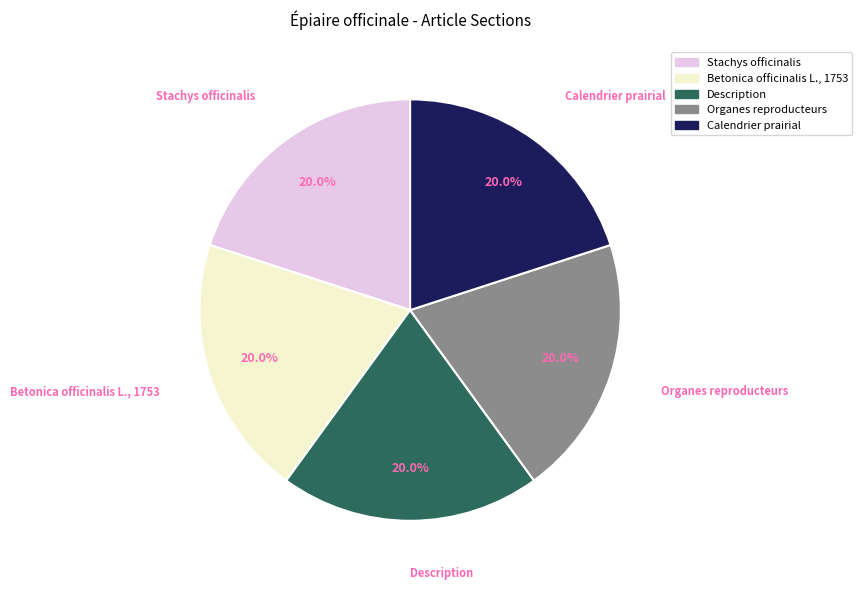

What percentage do Betonica officinalis L., 1753 and Calendrier prairial together represent?

40.0%